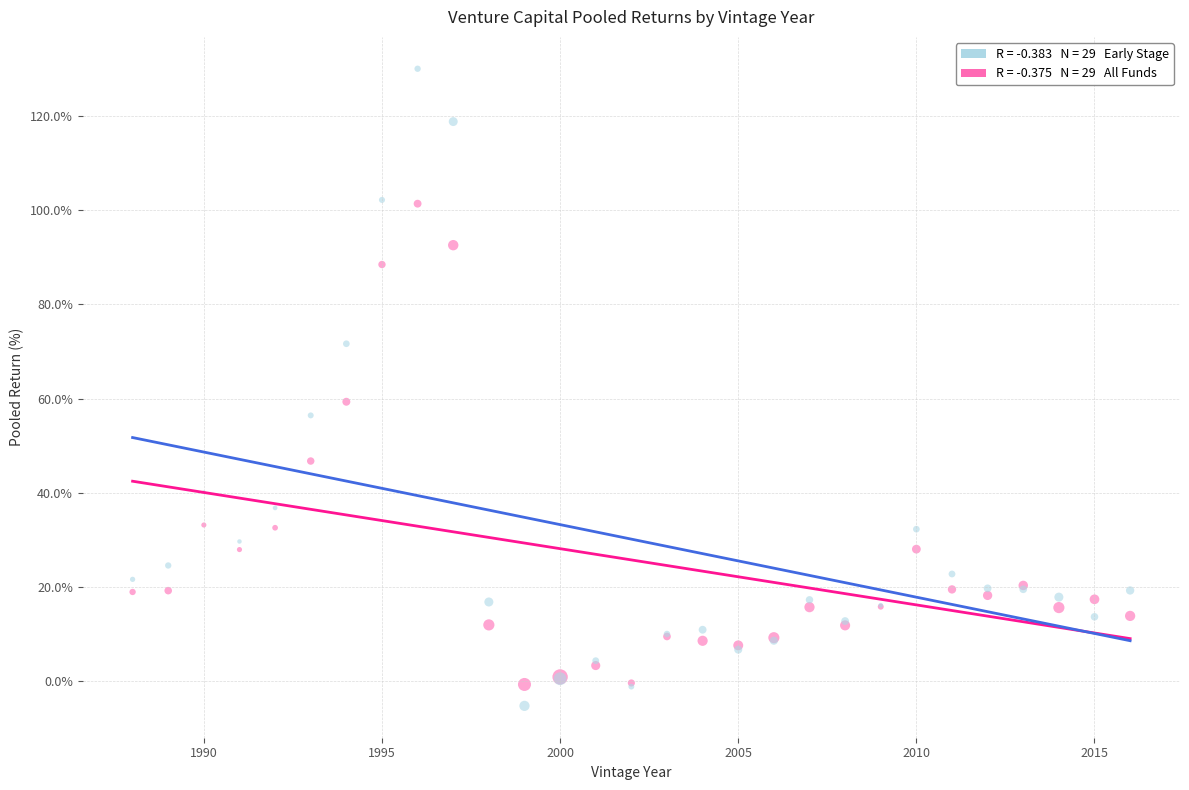

Across all series, what Y value is closest to 62?

59.3